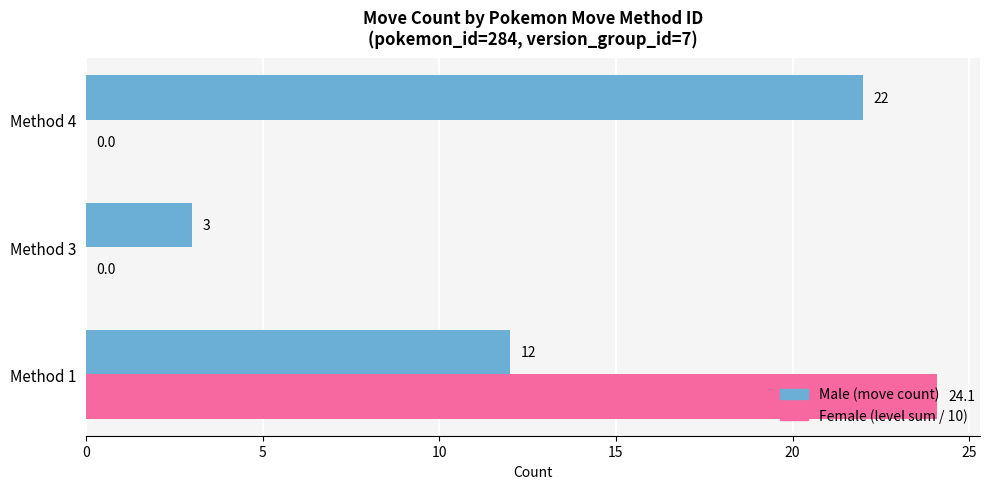

At which category is the sum across all series the highest?

Method 1